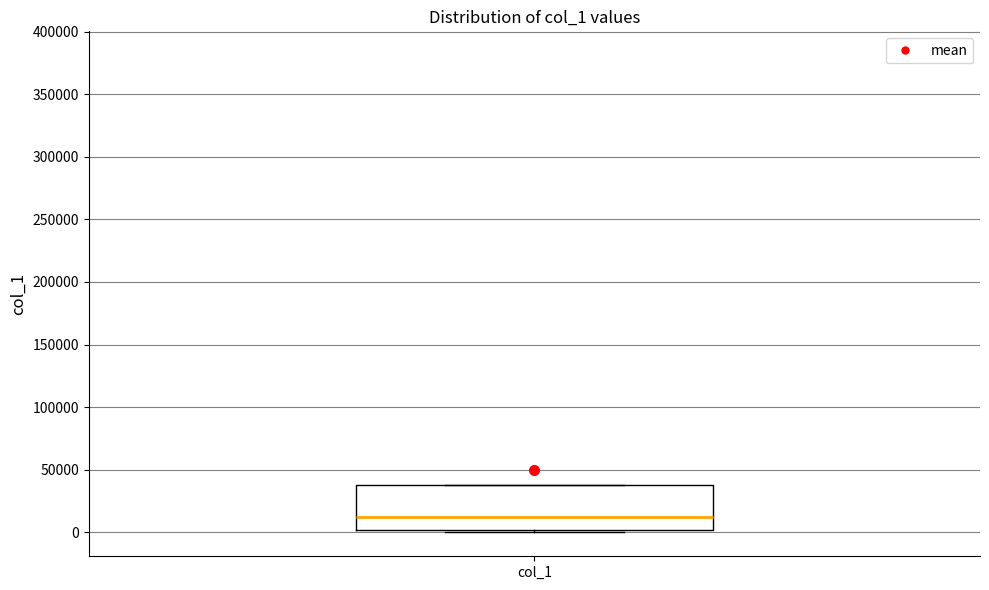

Transcribe this box plot: give where the median line is, the range the box spans, and where the two whiskers end, as read against the y-axis. The values are not printed on the chart, so give them approximately, as read against the axis.

median 15000, box 0 to 40000, whiskers 0 (just below the box's lower edge) to 40000